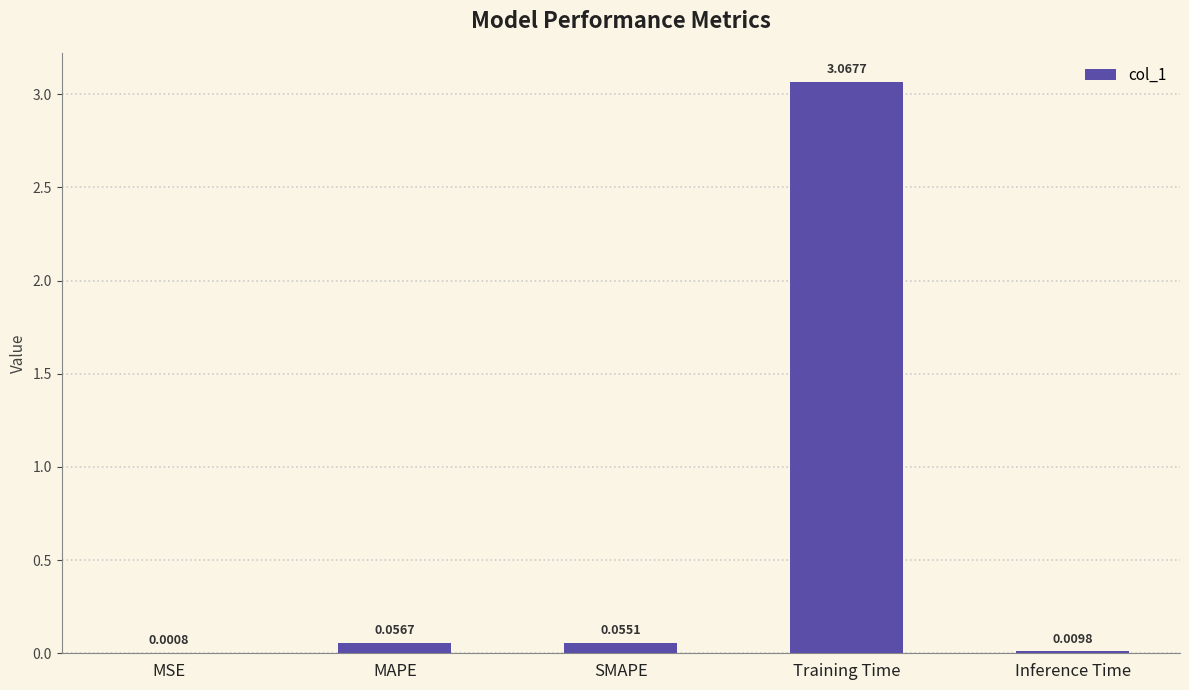

At which label is the value closest to 1?

MAPE